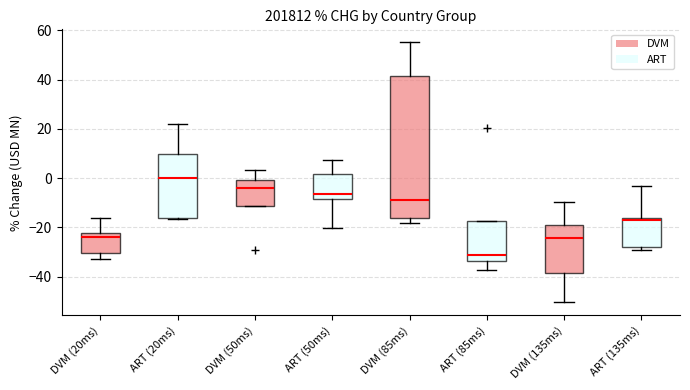

Where is the lower edge of the box for ART (20ms) on the y-axis? The values are not printed on the chart, so give them approximately, as read against the axis.

-16